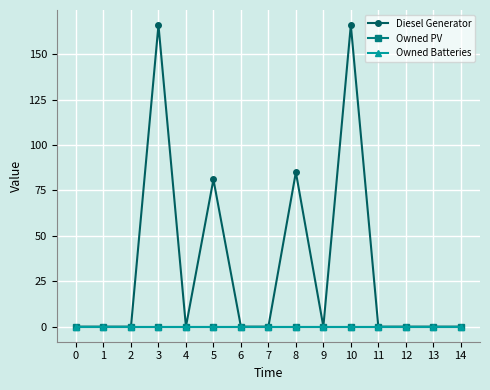

True or false: Owned Batteries and Owned PV intersect in this chart.

False